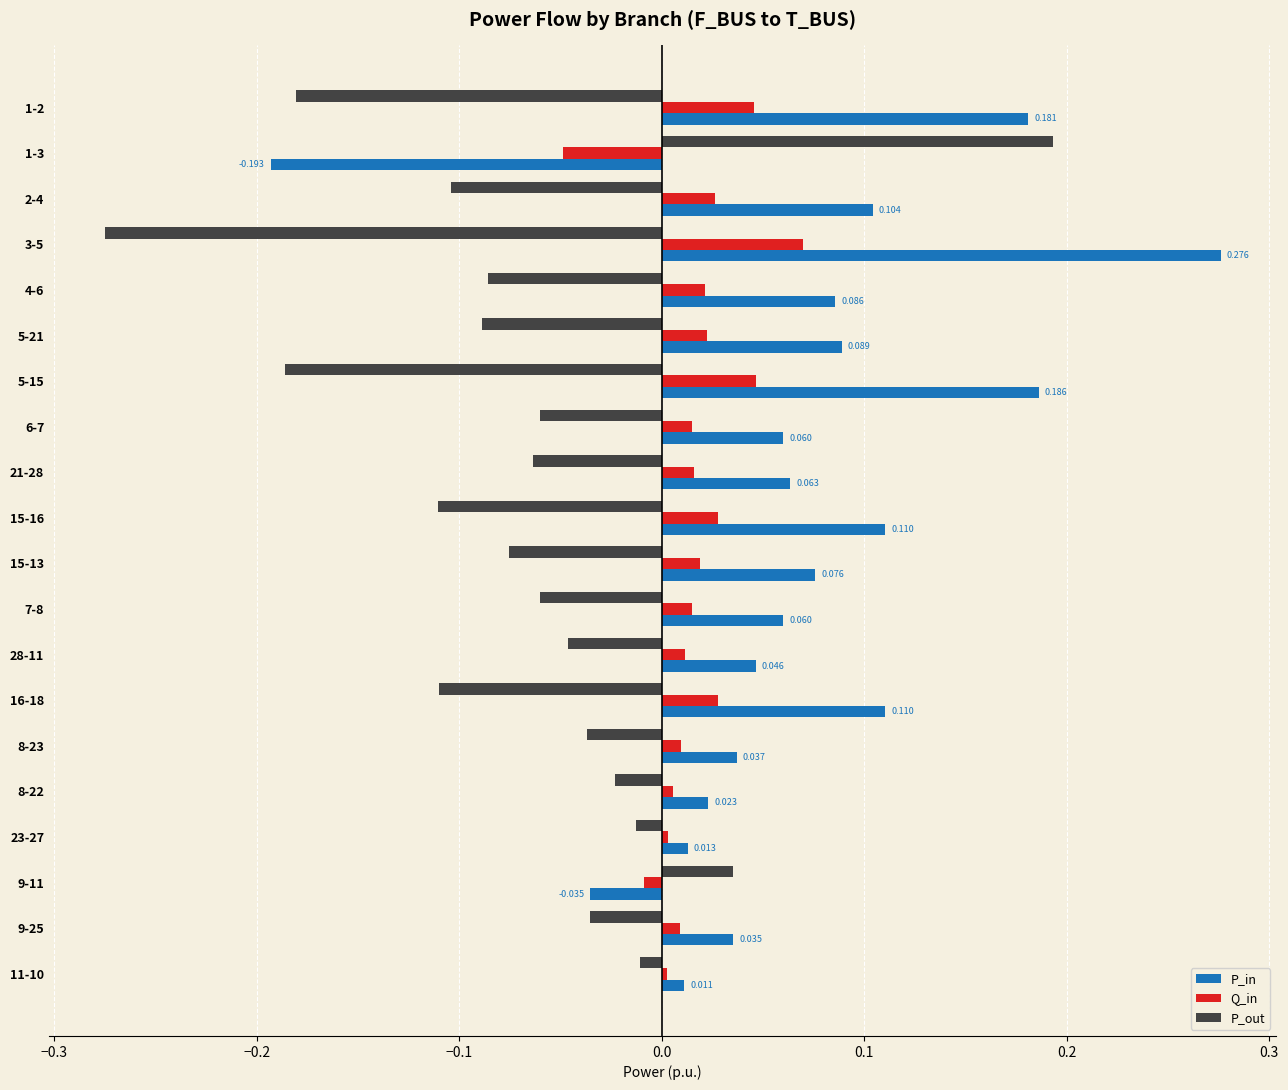

Which series has the largest total across all categories?

P_in